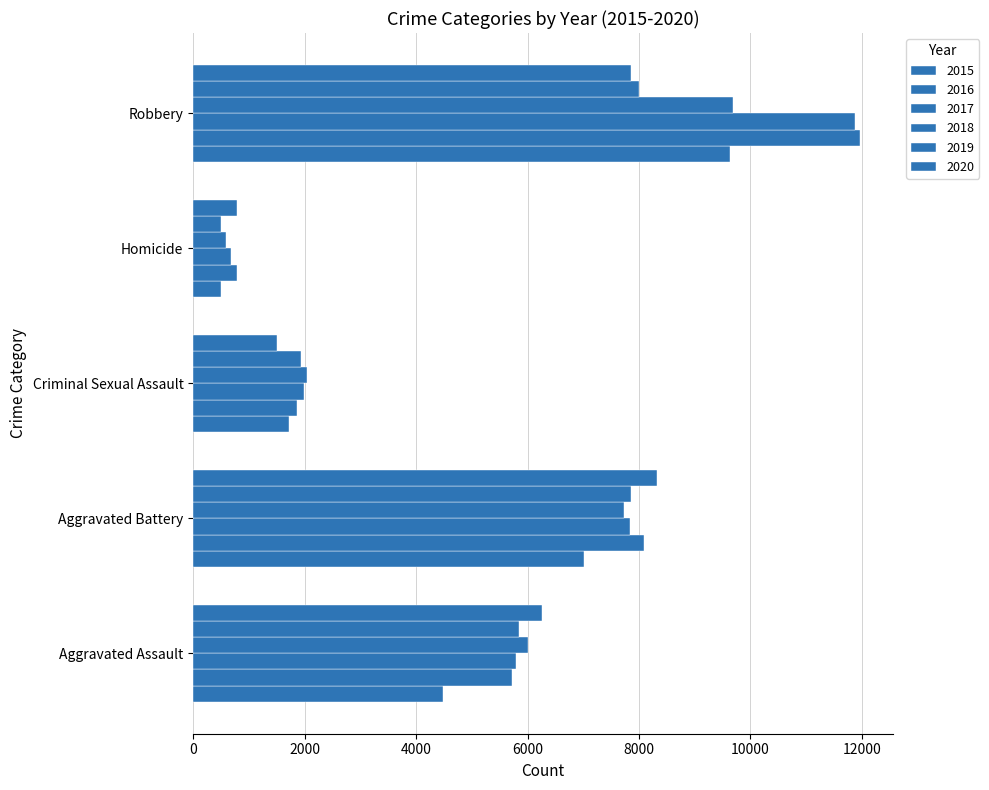

At which label does 2017 first exceed 5793?

Aggravated Battery